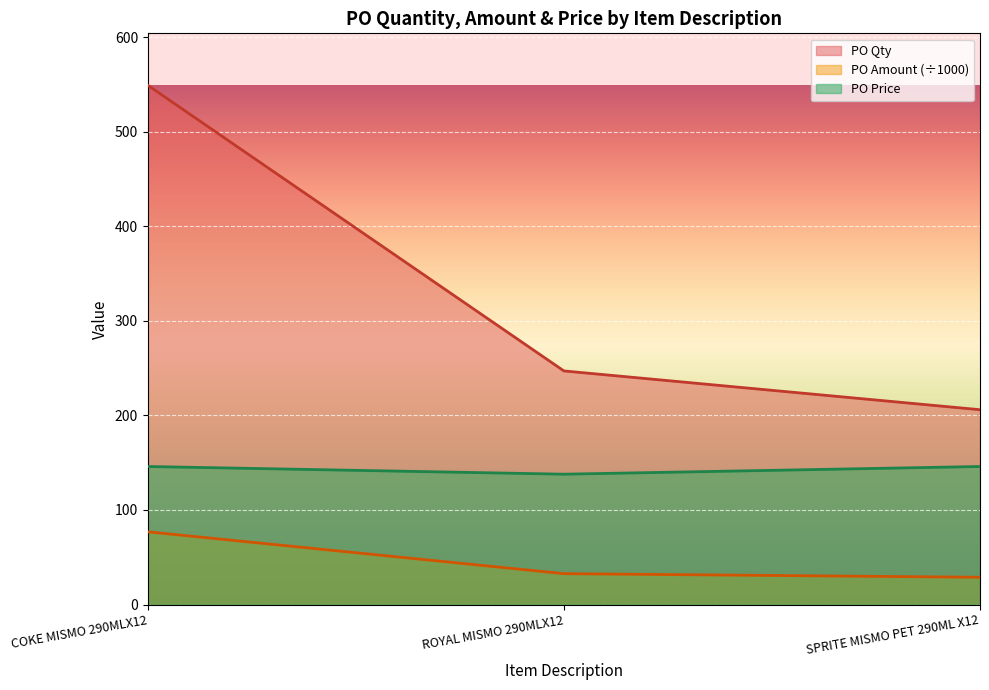

The value of PO Qty at SPRITE MISMO PET 290ML X12 is 206.0. True or false?

True